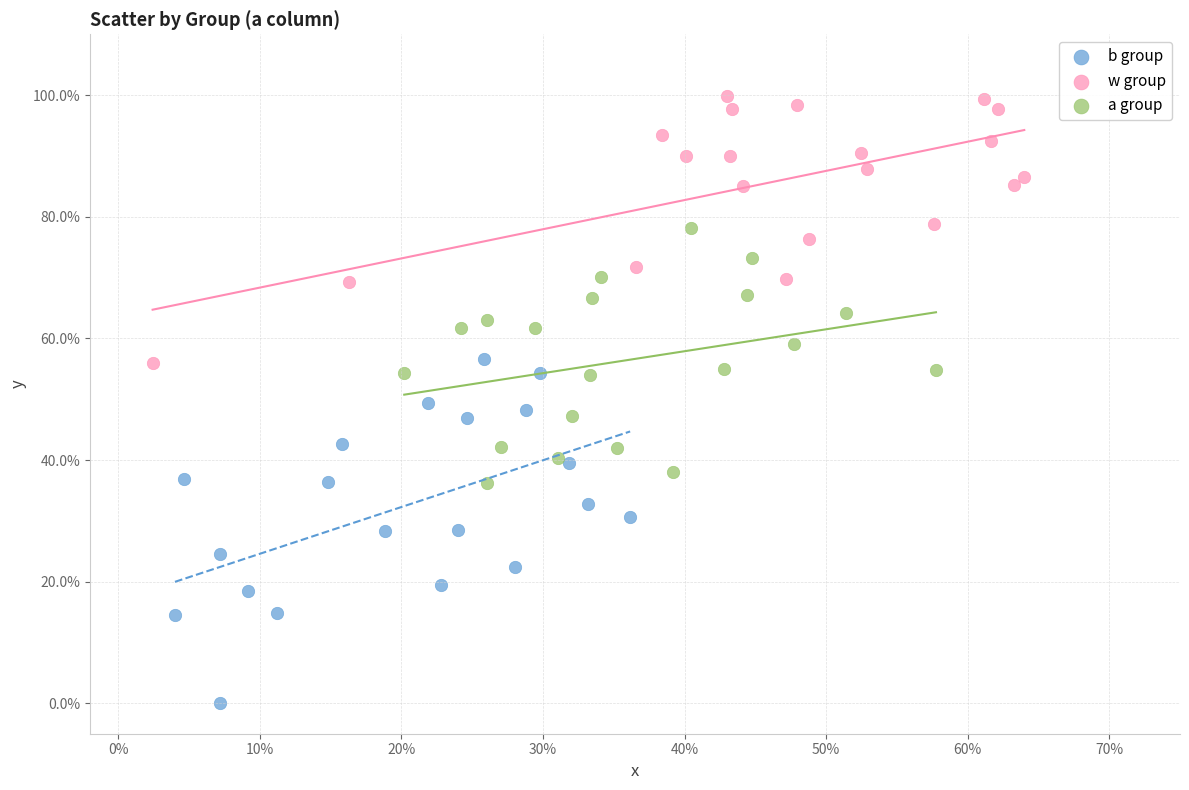

What are all the series names shown in the legend?

b group, w group, a group